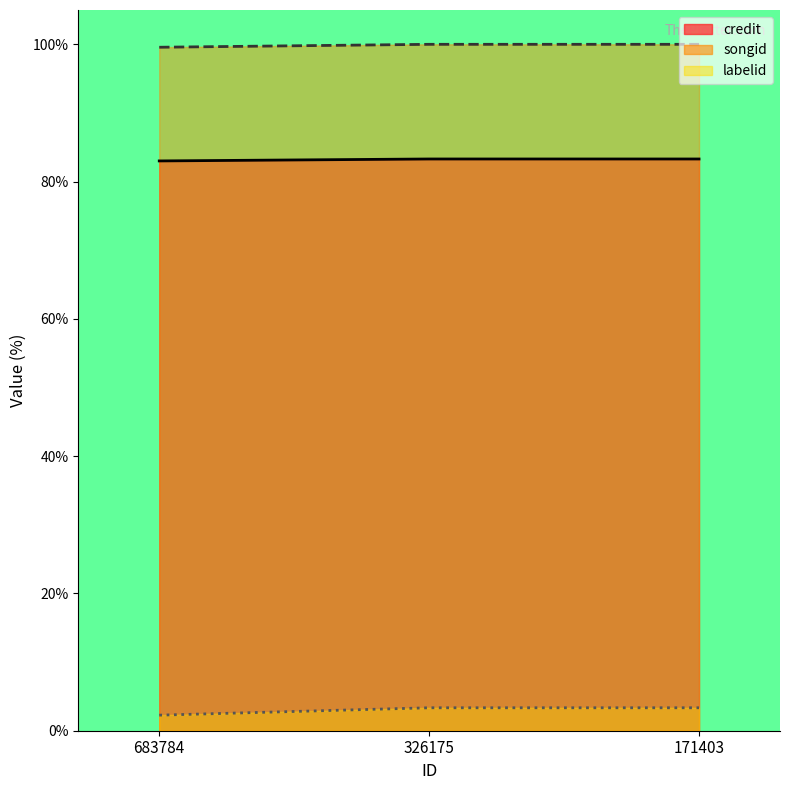

What value does the credit series have at 326175?

83.3